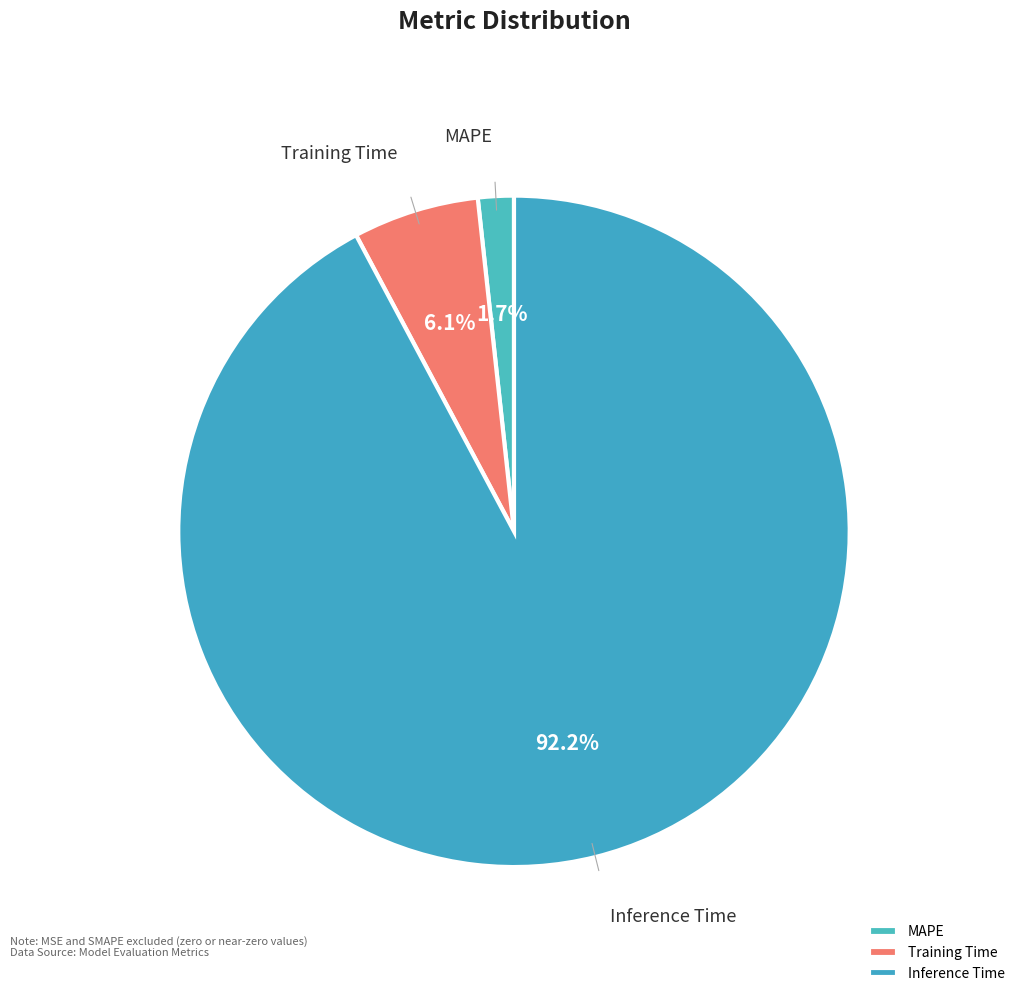

Which category has the smallest portion of the pie?

MAPE